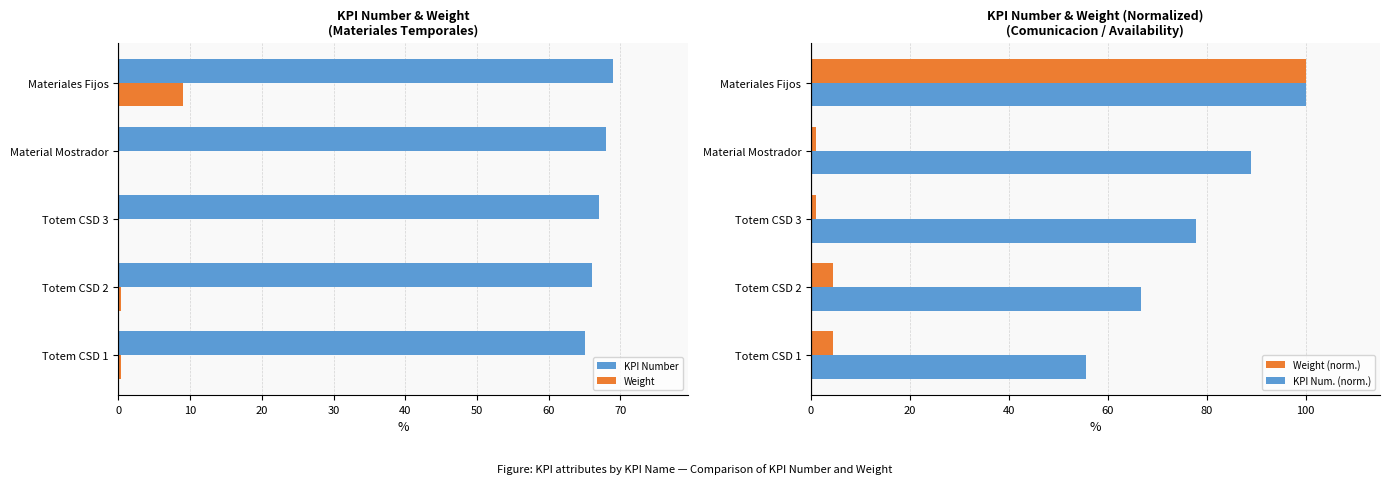

What is the approximate value of KPI Num. (norm.) at Material Mostrador?

88.9